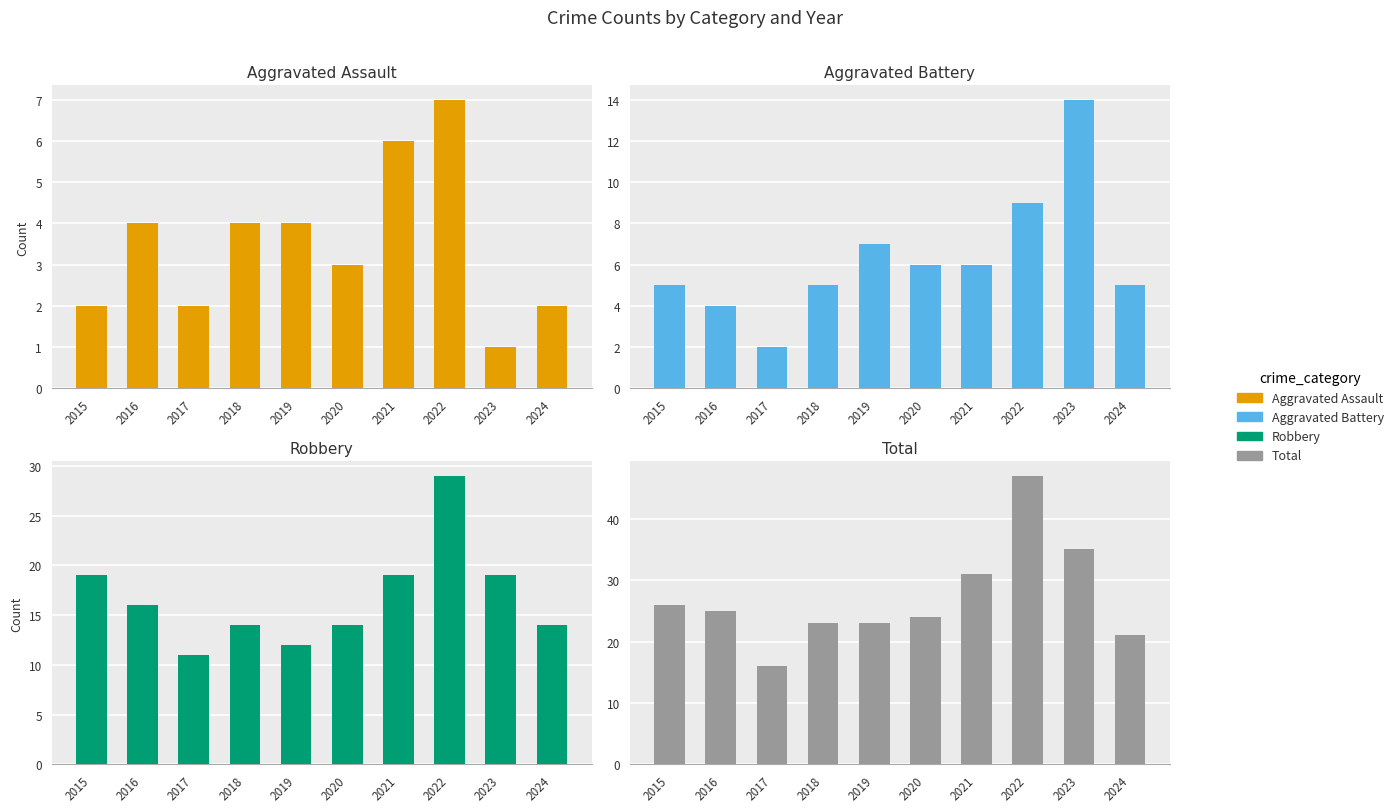

What are all the series names shown in the legend?

Aggravated Assault, Aggravated Battery, Robbery, Total